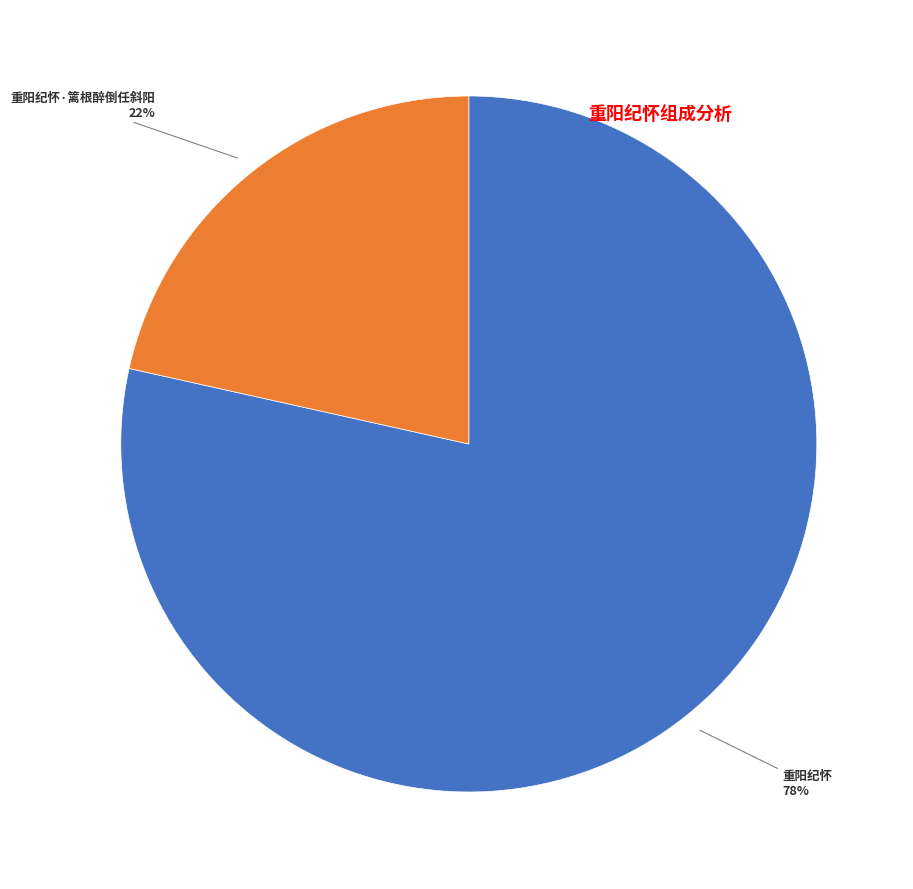

To the nearest percent, what is the average slice percentage?

50%